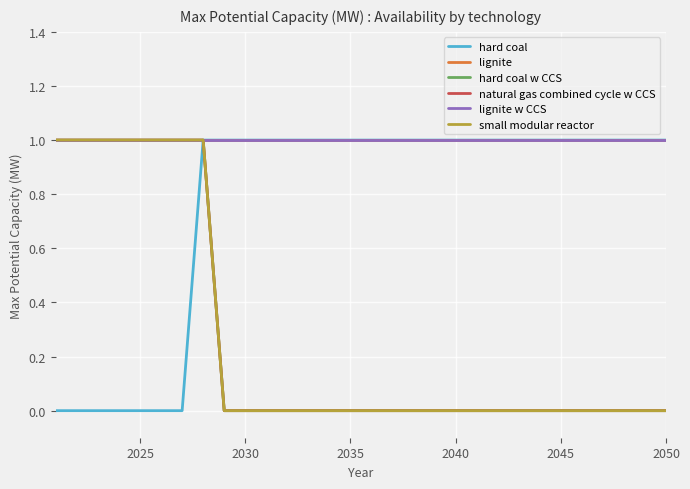

How many lines are shown in the chart?

6